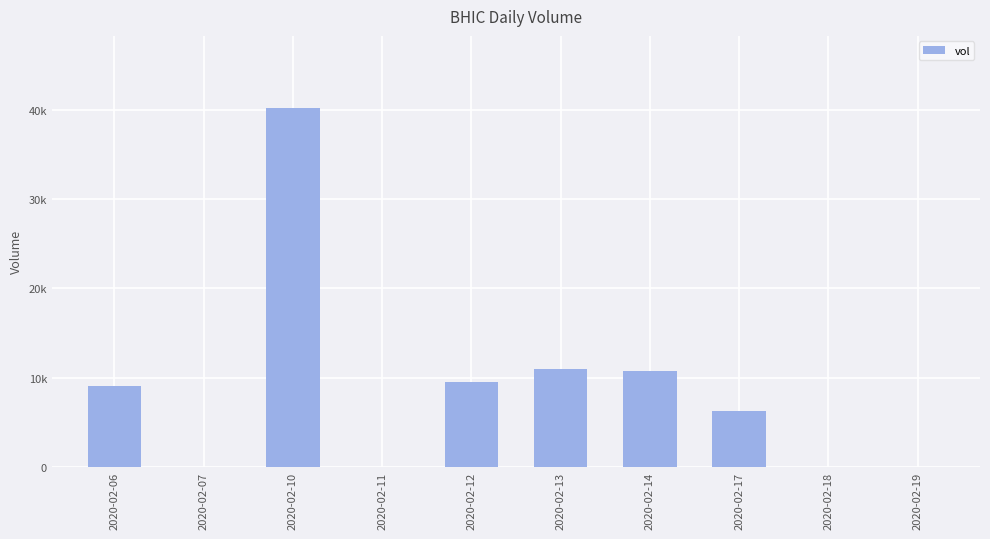

At which label is the value closest to 20100?

2020-02-13